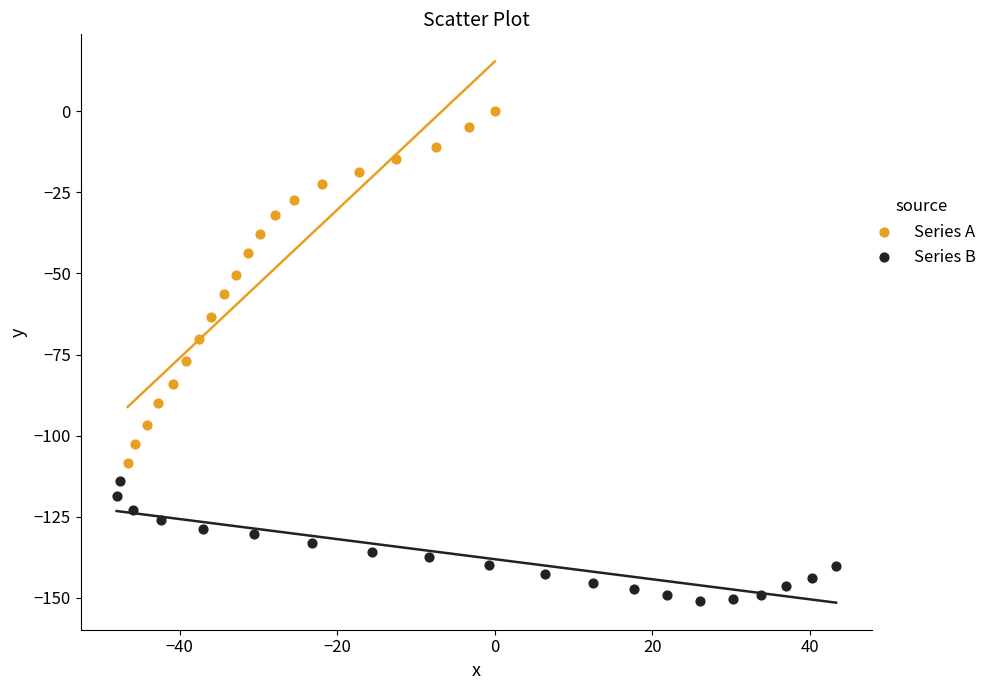

Which series contains the highest Y value?

Series A